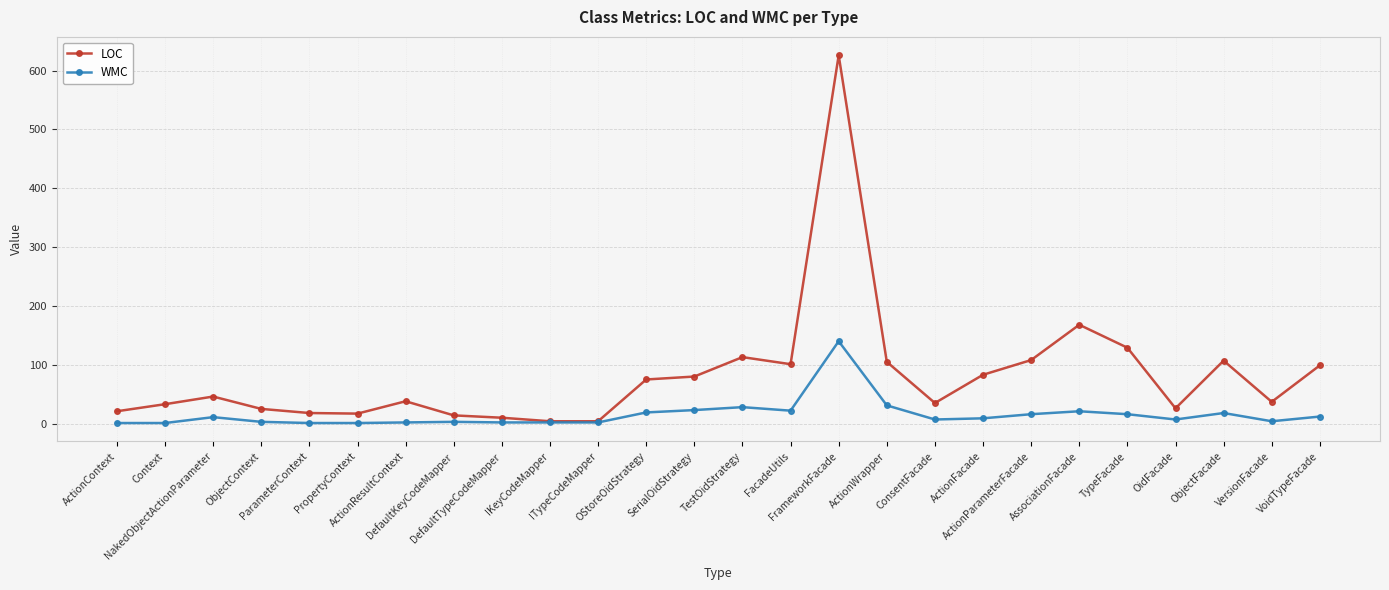

Which series changed the most between DefaultKeyCodeMapper and IKeyCodeMapper?

LOC